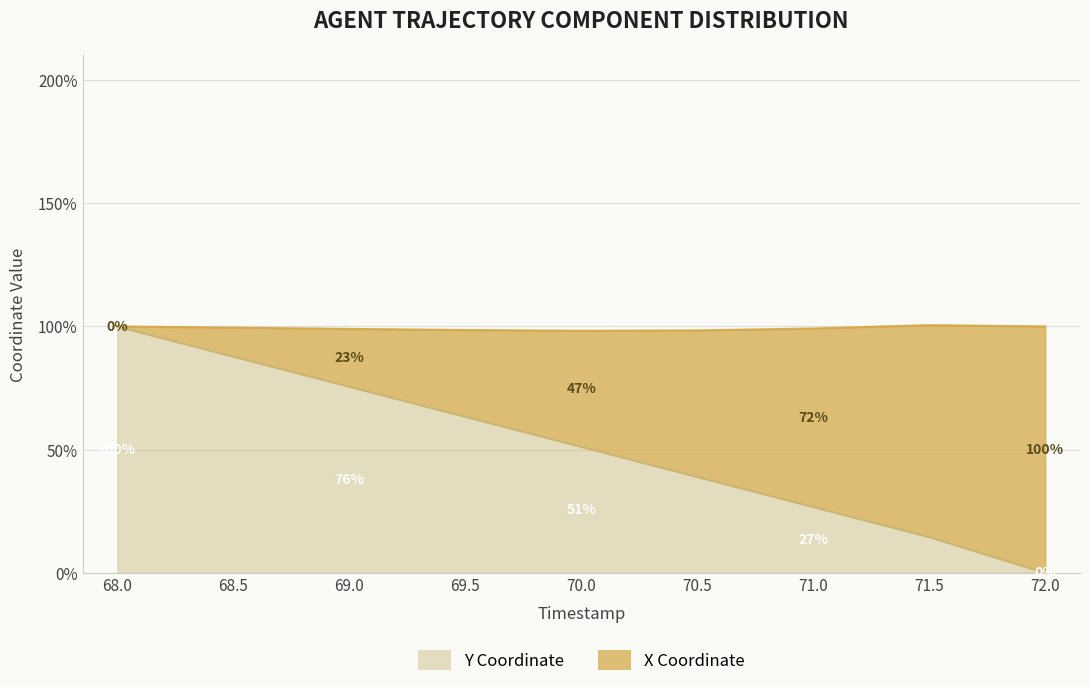

Which category has the lowest value across all series?

72.0